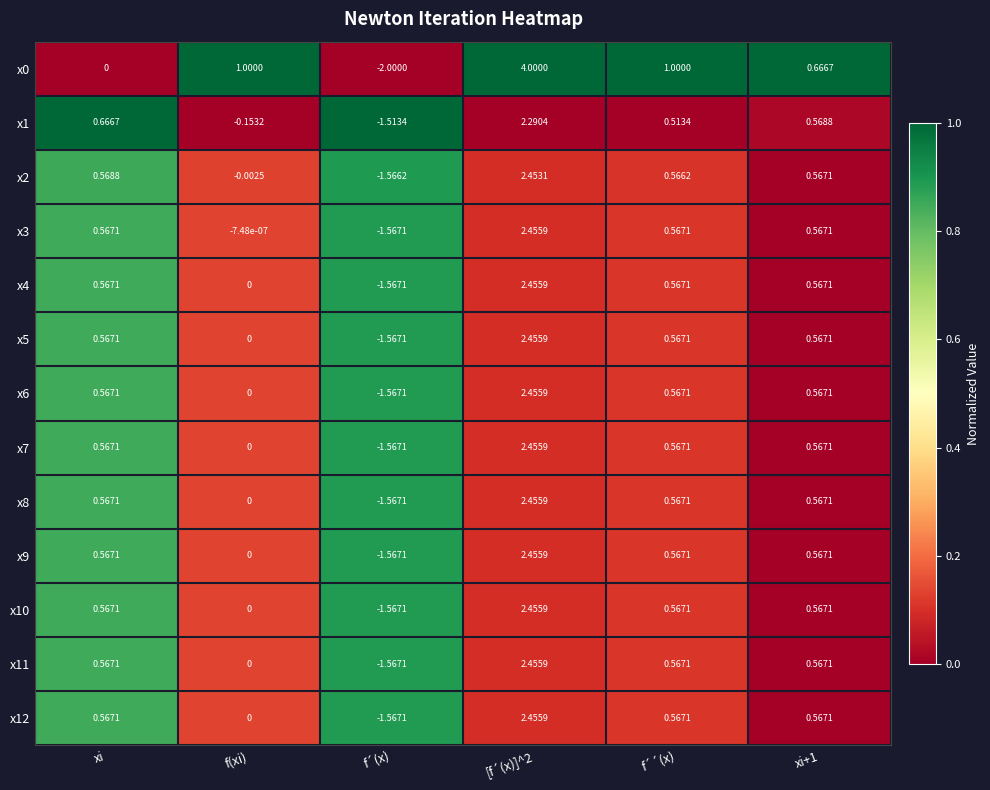

Which category has the highest value across all series?

[f´(x)]^2